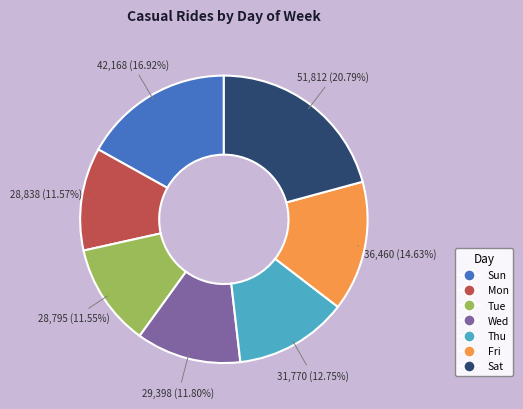

What percentage do Mon and Fri together represent?

26.2%